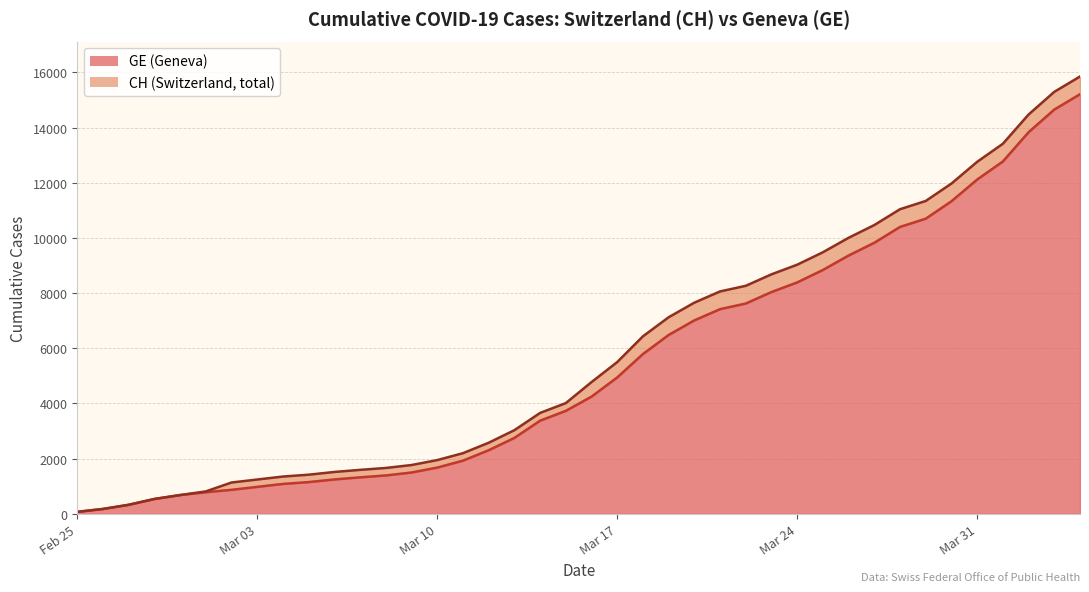

How many values in the GE series exceed 4248?

19